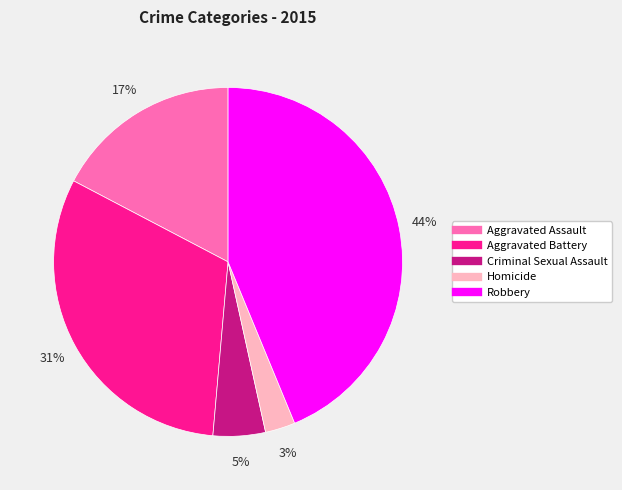

What percentage is the Aggravated Assault slice, to the nearest percent?

17%